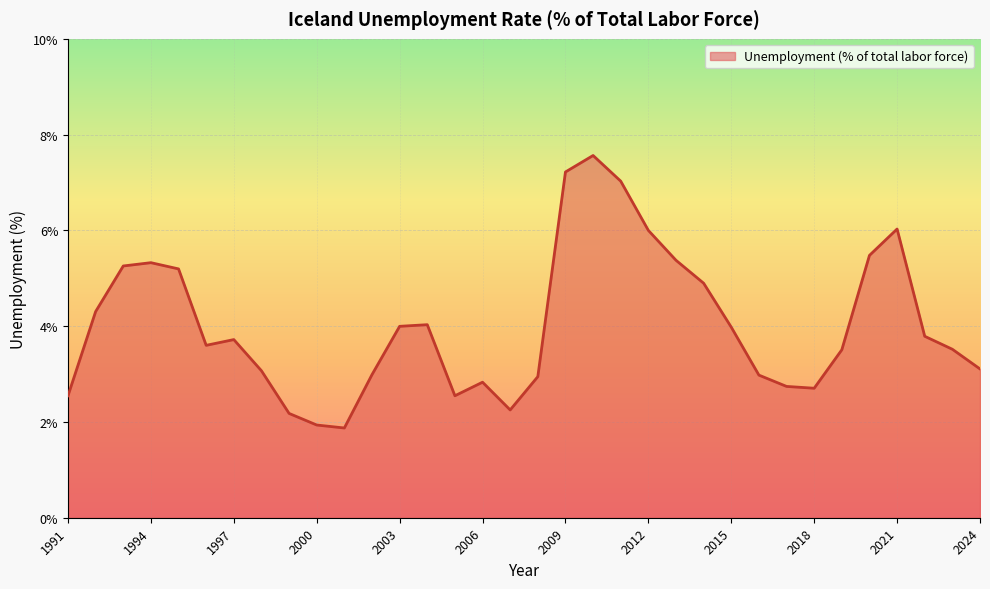

What is the difference between the maximum and minimum values?

5.7